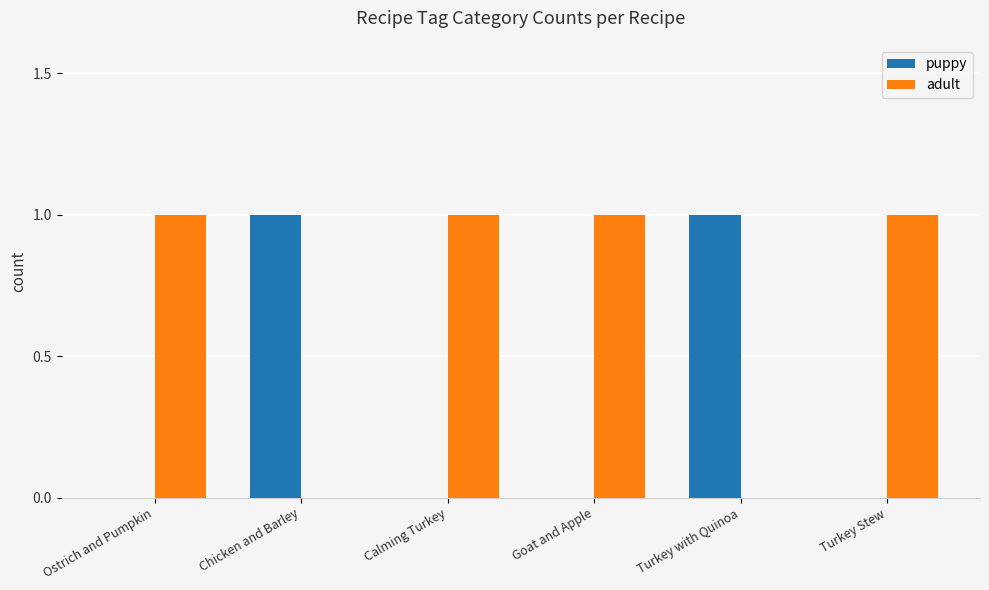

Is the value of puppy at Chicken and Barley greater than the value of adult at Chicken and Barley?

Yes